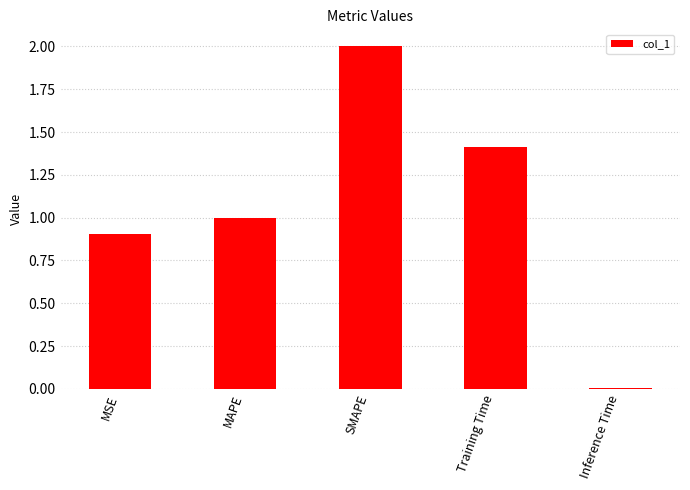

List the labels in order of value, smallest first.

Inference Time, MSE, MAPE, Training Time, SMAPE